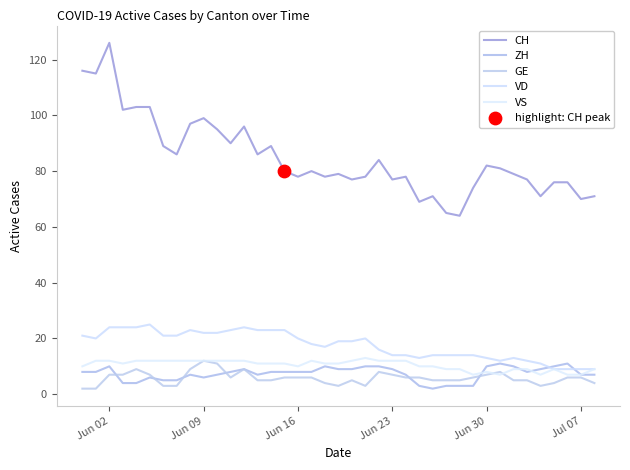

Is this an area chart (filled region under the line)?

No